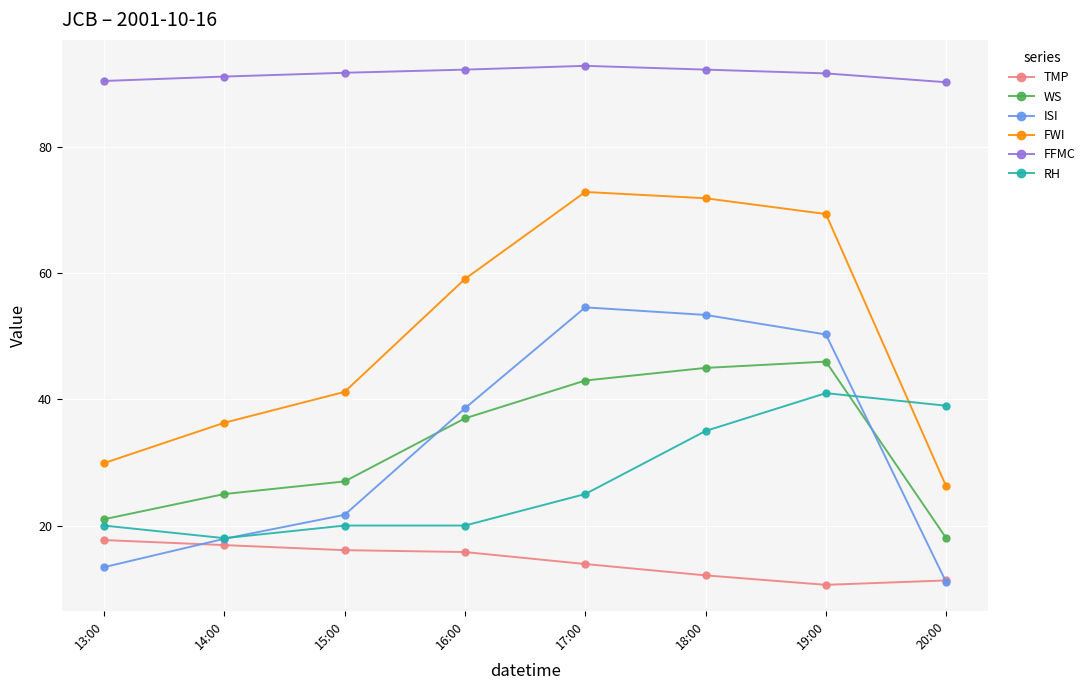

How many lines are shown in the chart?

6